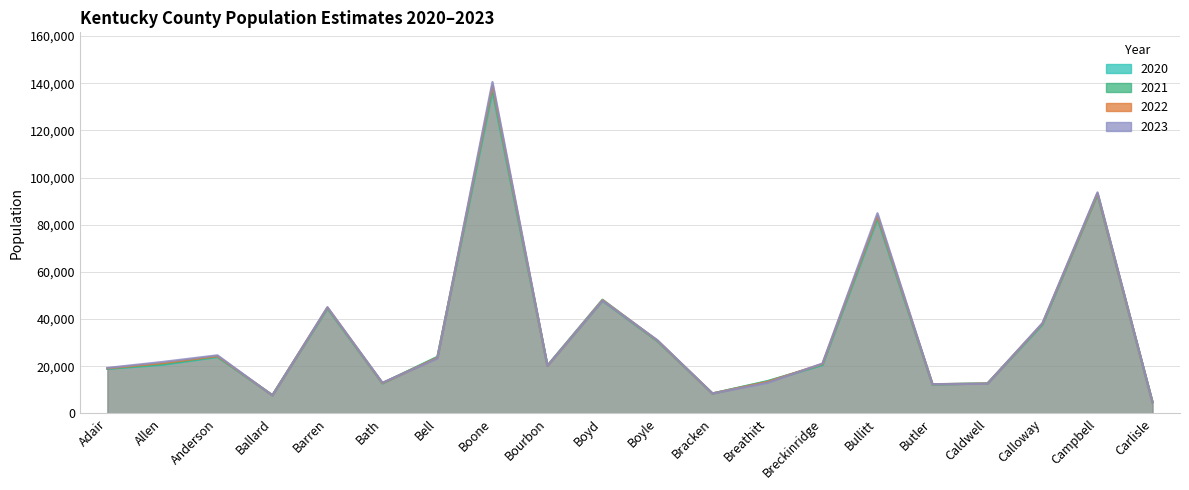

At which label does 2020 reach its peak?

Boone